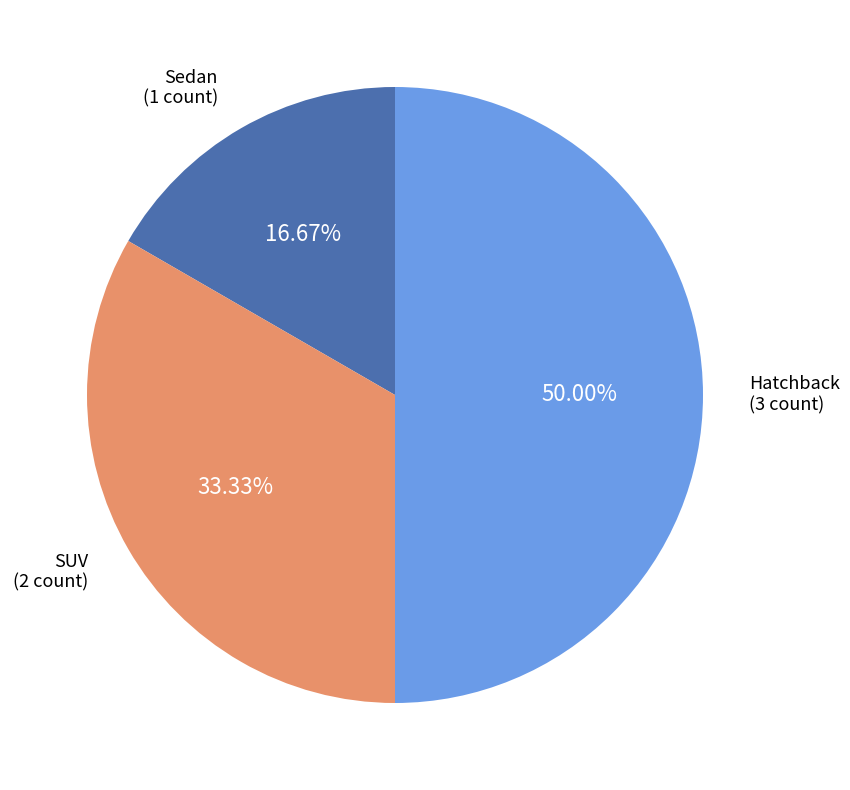

Combined, what portion of the pie is Sedan and SUV?

50.0%